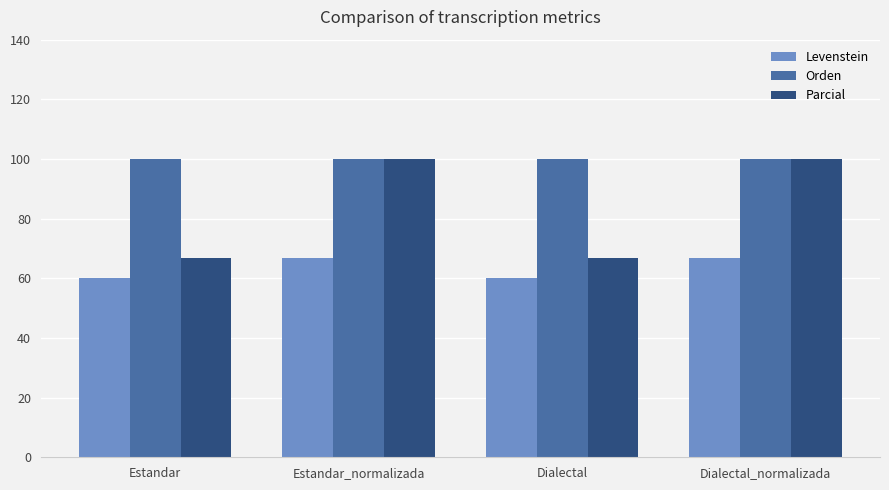

Rank the series at Dialectal from lowest to highest value.

Levenstein, Parcial, Orden